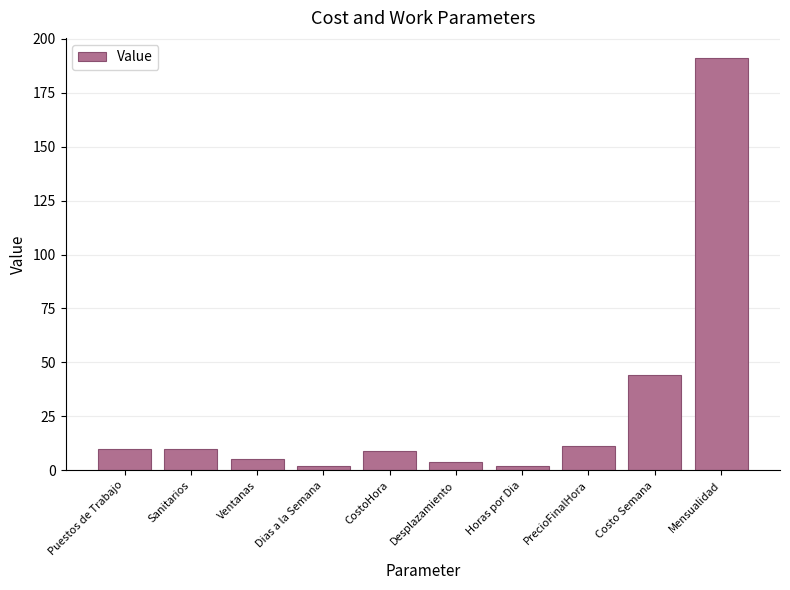

Where is the data nearest to the value 96?

Costo Semana